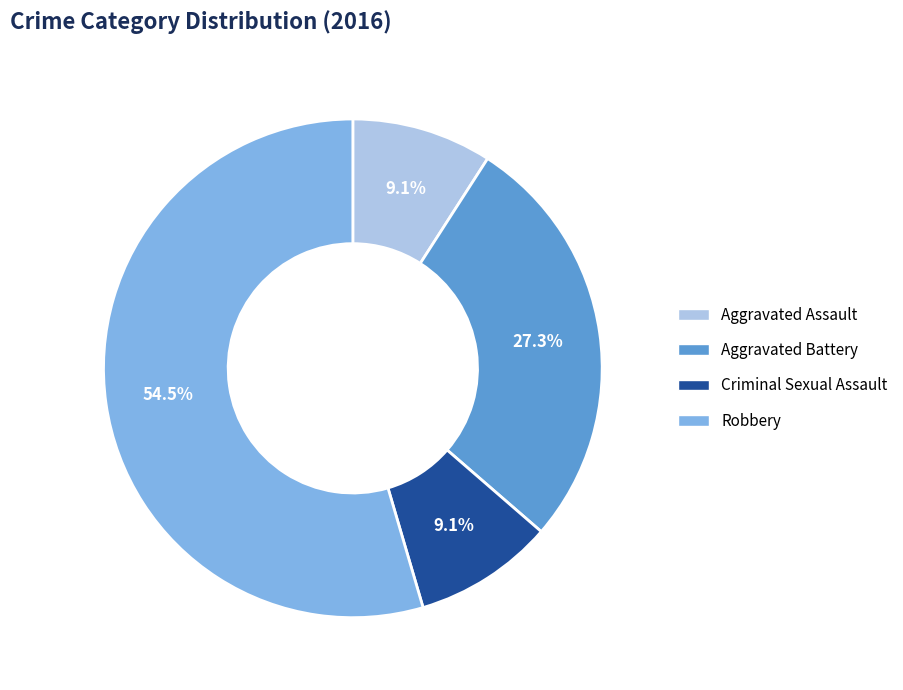

Which slice is the largest?

Robbery